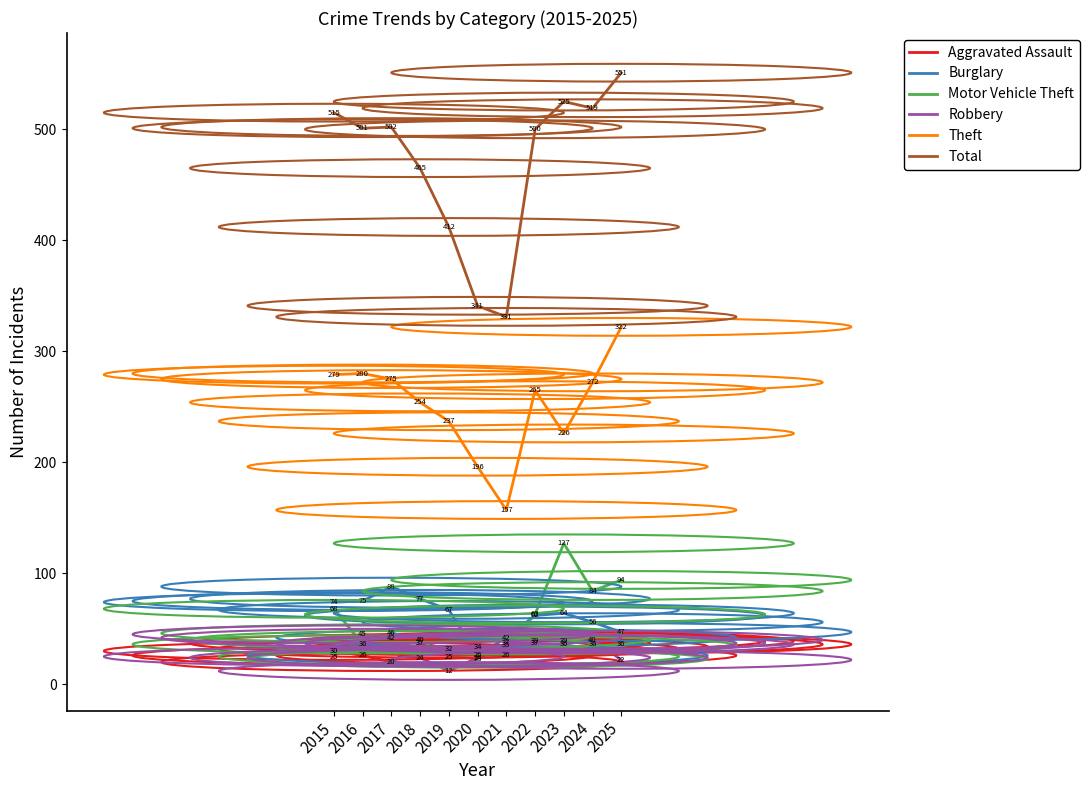

Reading right to left, what are all the values shown in this chart?

Aggravated Assault: 2025=36	2024=36	2023=39	2022=39	2021=26	2020=34	2019=32	2018=37	2017=20	2016=26	2015=30
Burglary: 2025=47	2024=56	2023=64	2022=62	2021=42	2020=26	2019=67	2018=77	2017=88	2016=75	2015=74
Motor Vehicle Theft: 2025=94	2024=84	2023=127	2022=63	2021=35	2020=23	2019=25	2018=40	2017=46	2016=36	2015=68
Robbery: 2025=22	2024=40	2023=36	2022=37	2021=37	2020=24	2019=12	2018=24	2017=42	2016=45	2015=25
Theft: 2025=322	2024=272	2023=226	2022=265	2021=157	2020=196	2019=237	2018=254	2017=275	2016=280	2015=279
Total: 2025=551	2024=519	2023=525	2022=500	2021=331	2020=341	2019=412	2018=465	2017=502	2016=501	2015=515